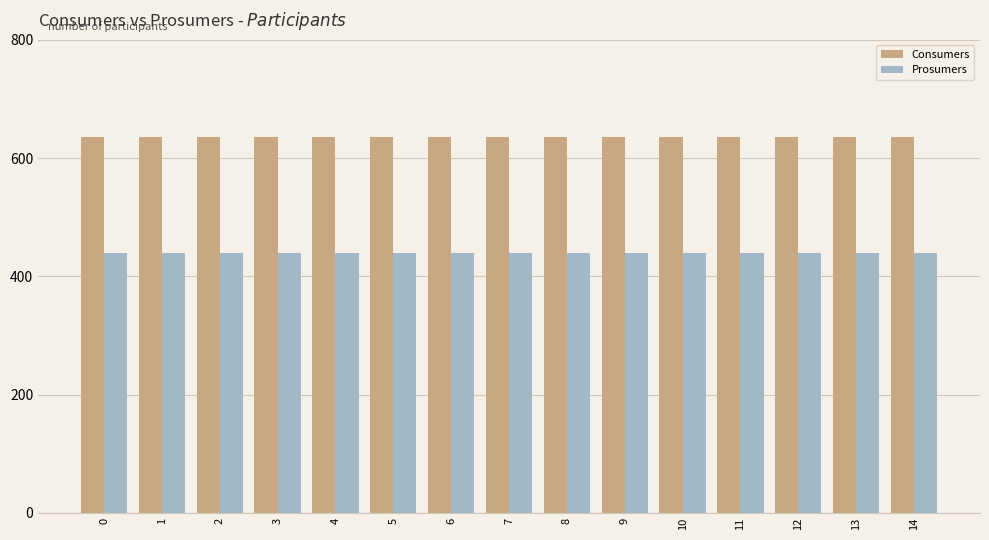

What is the value of the Prosumers bar at the 12th from the left?

440